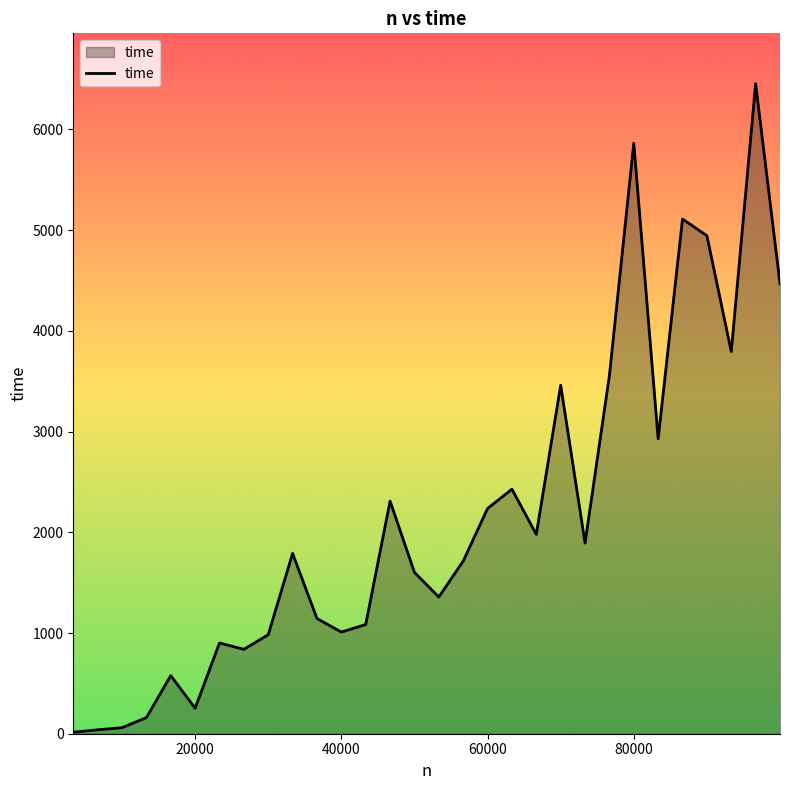

What is the difference between the maximum and minimum values?

6439